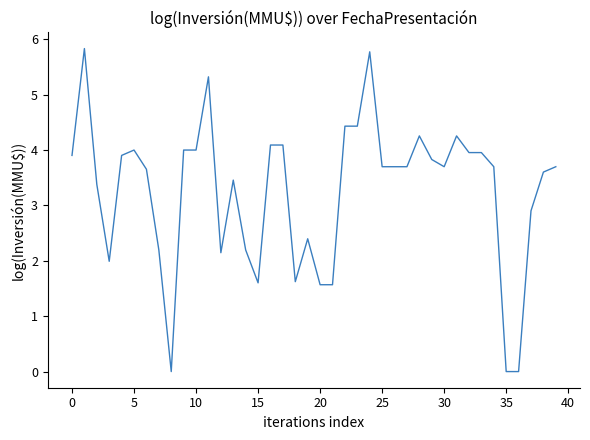

What is the maximum value shown in the chart?

5.8